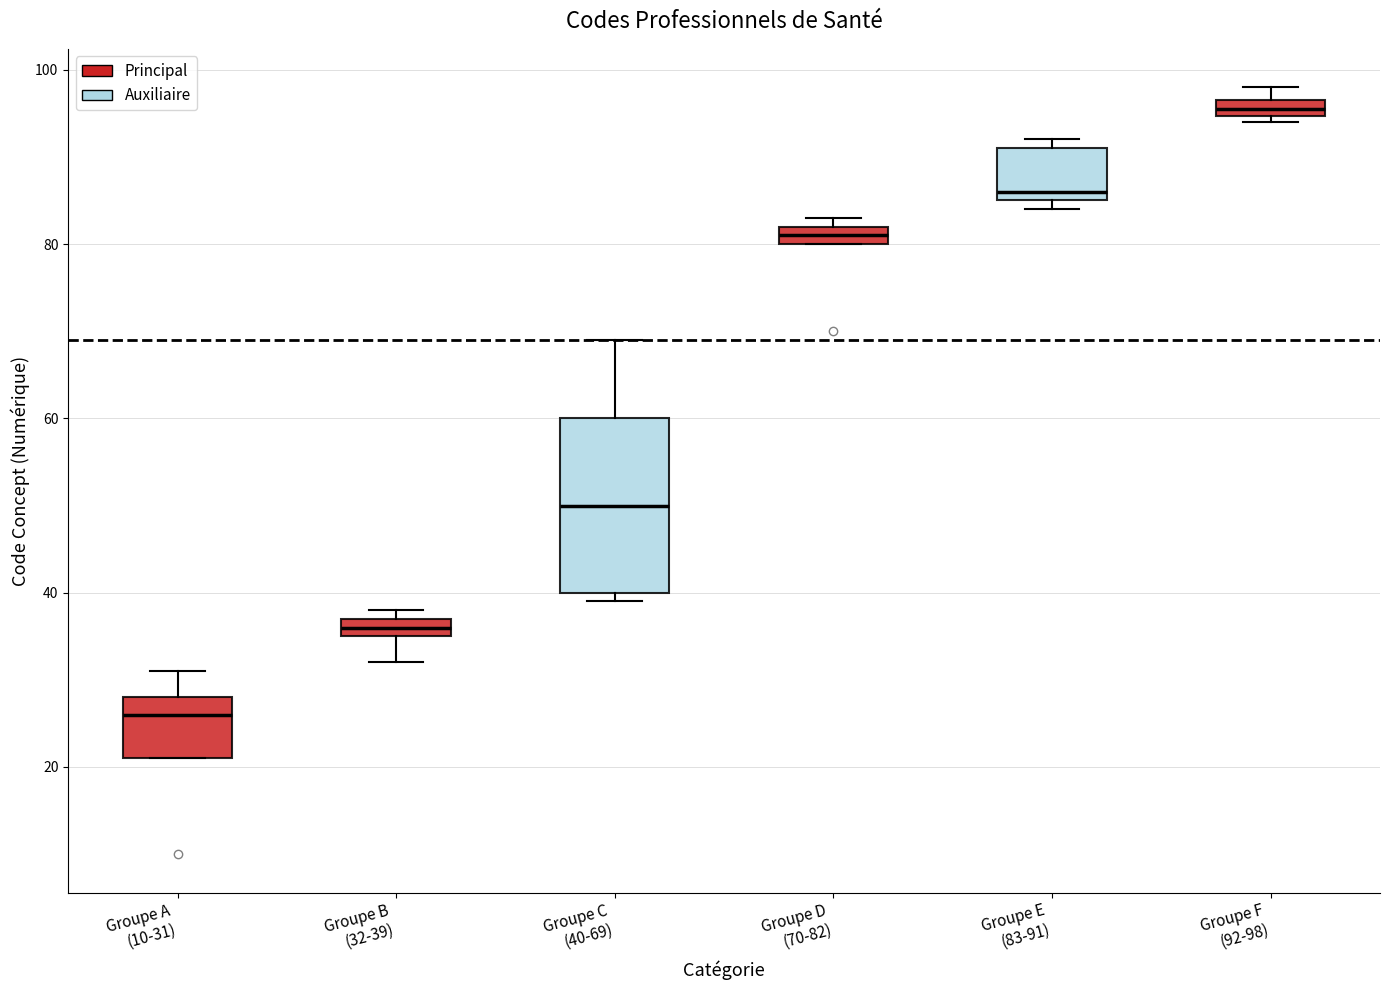

Which box's median line is the highest?

Groupe F (92-98)